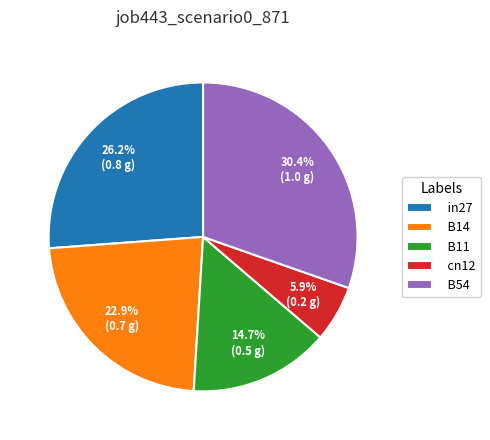

To the nearest percent, what portion does B54 represent?

30%